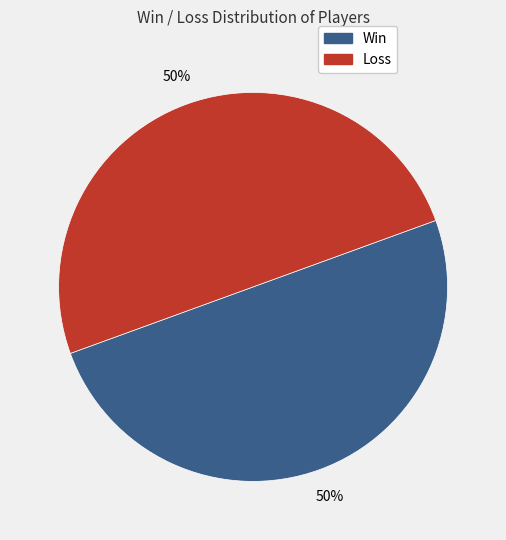

To the nearest percent, what is the average slice percentage?

50%